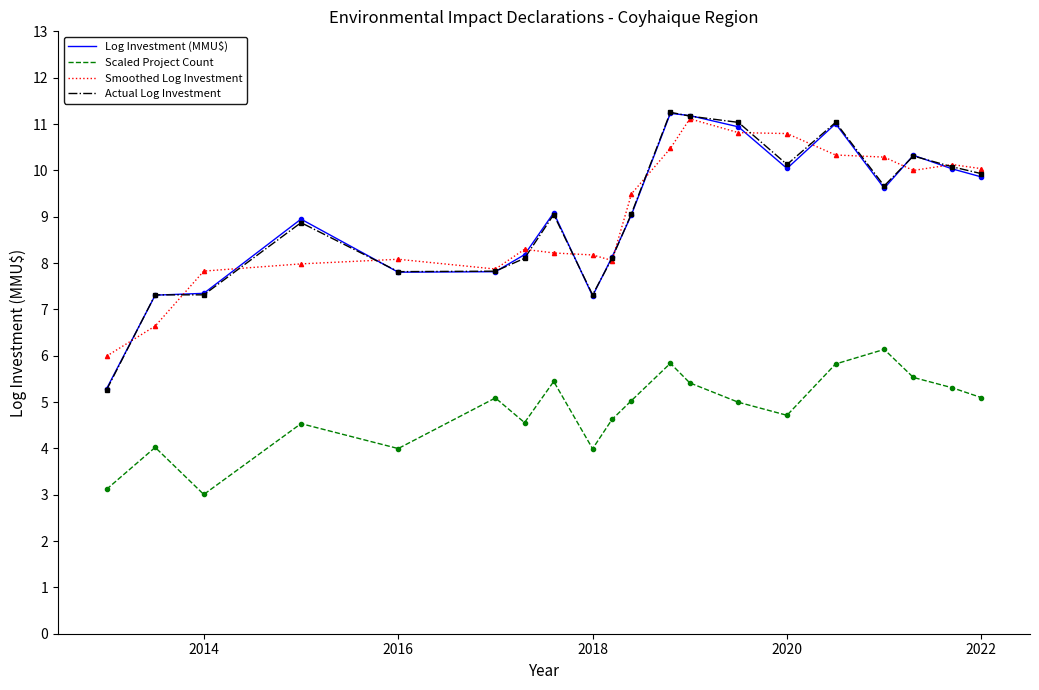

True or false: Actual Log Investment and Smoothed Log Investment intersect in this chart.

True